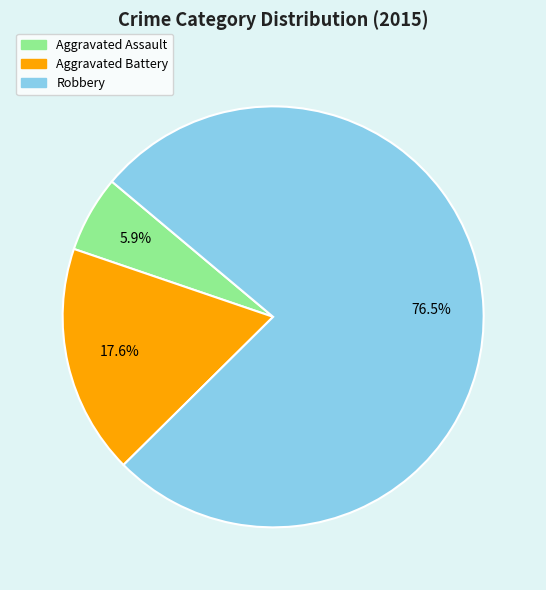

What is the total percentage of Aggravated Battery and Robbery?

94.1%